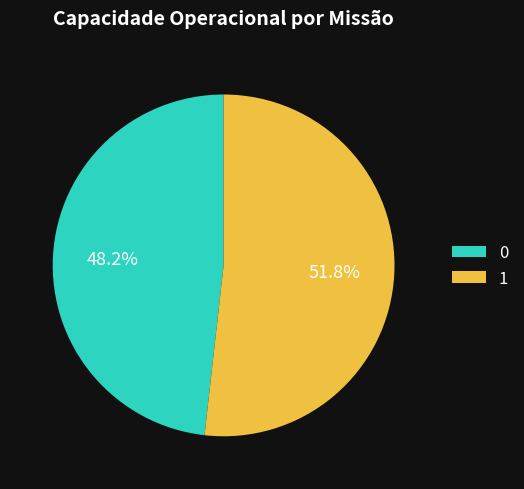

Is there a majority slice in this chart?

Yes